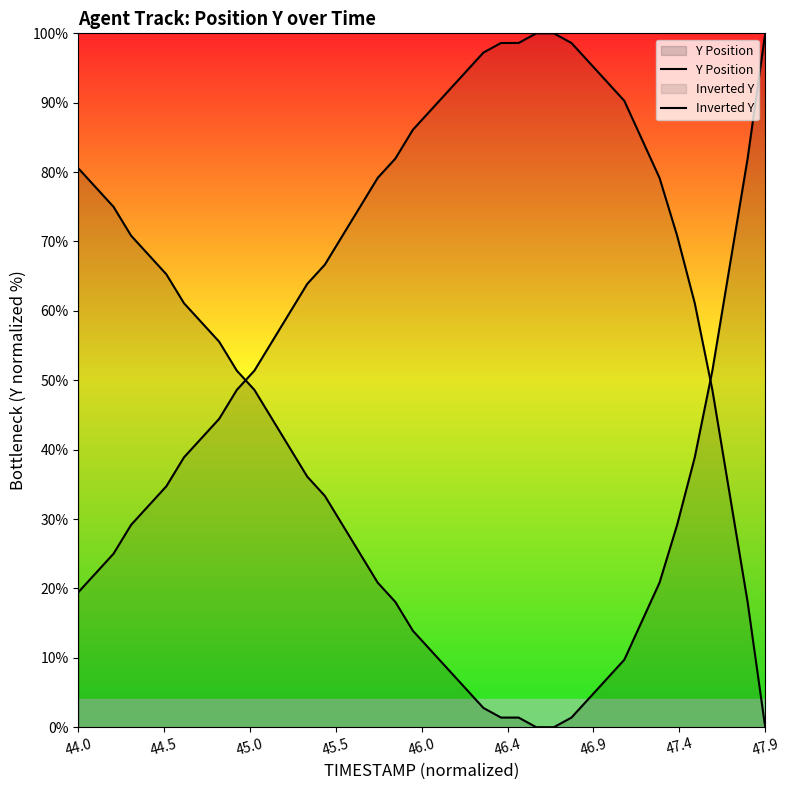

Rank the series at 44.0 from lowest to highest value.

Inverted Y, Y Position